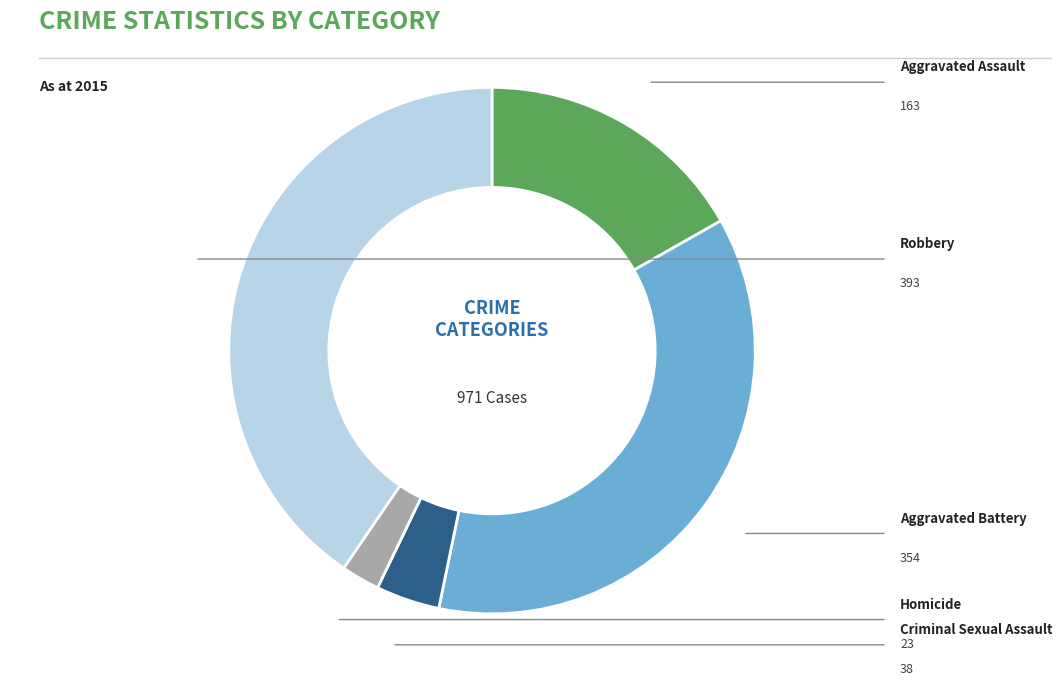

Is there a majority slice in this chart?

No